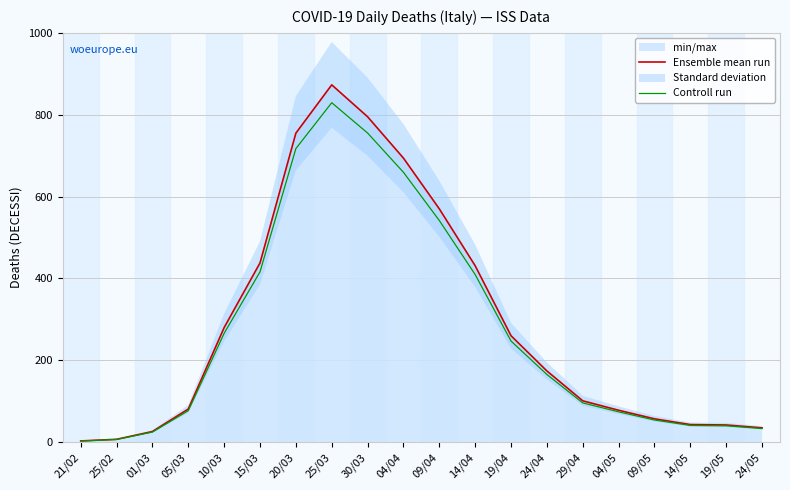

What is the difference between the second highest and second lowest values in the Controll run series?

748.6